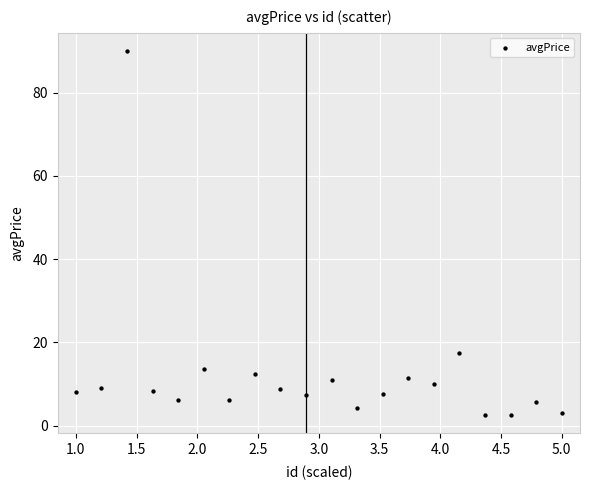

What is the range of Y values (max minus min)?

87.5